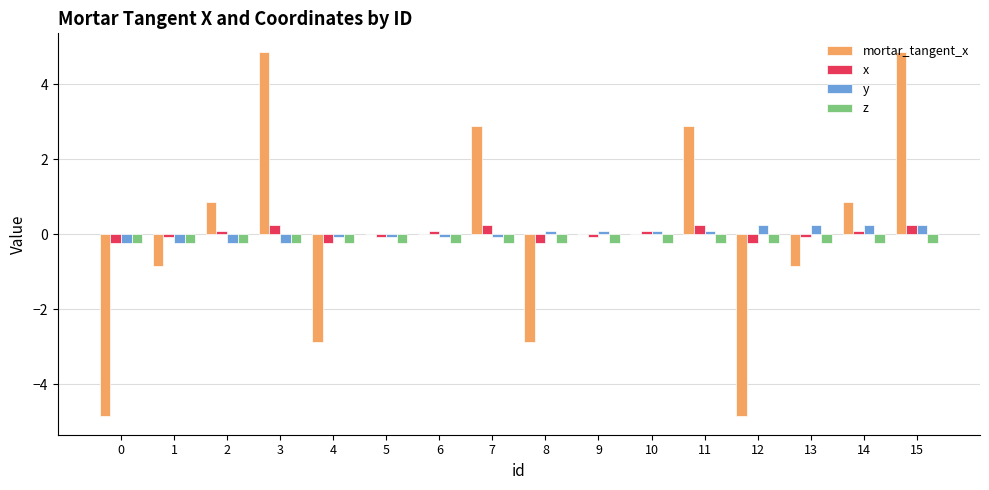

How many groups of bars are there?

16